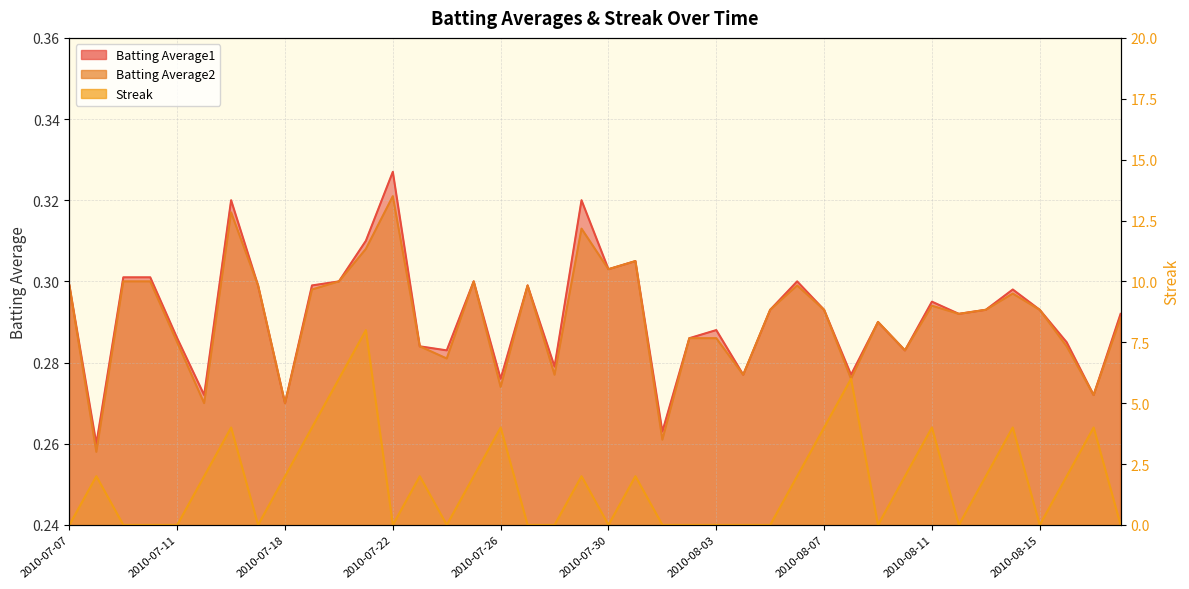

The Batting Average2 series shows 0.4 at 2010-07-09. True or false?

False